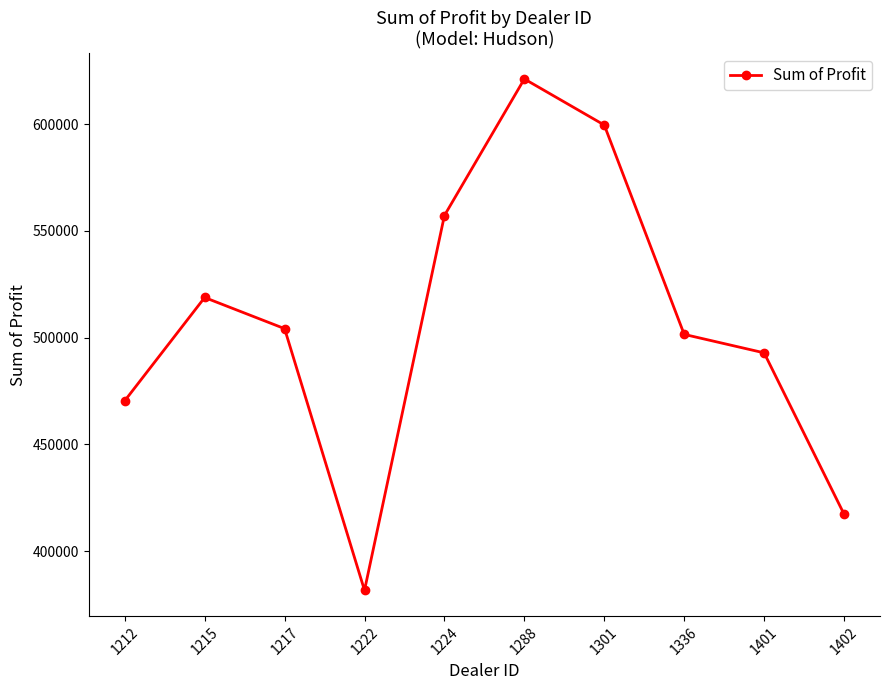

What is the smallest value displayed?

381657.0